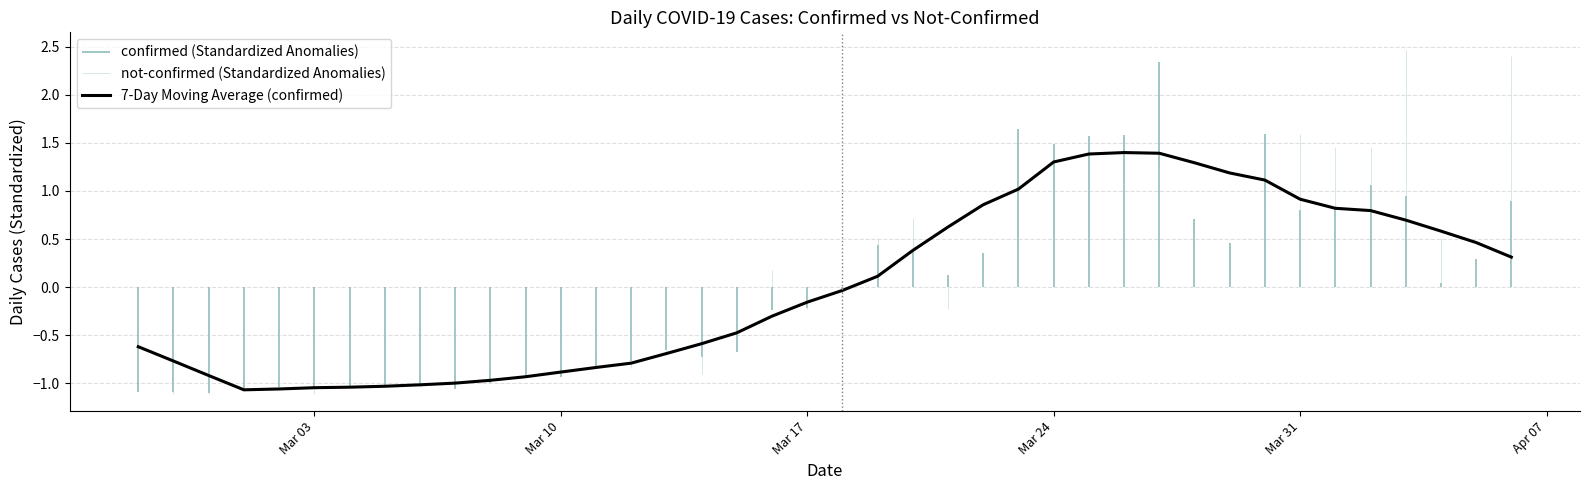

How many values are below 0?

21